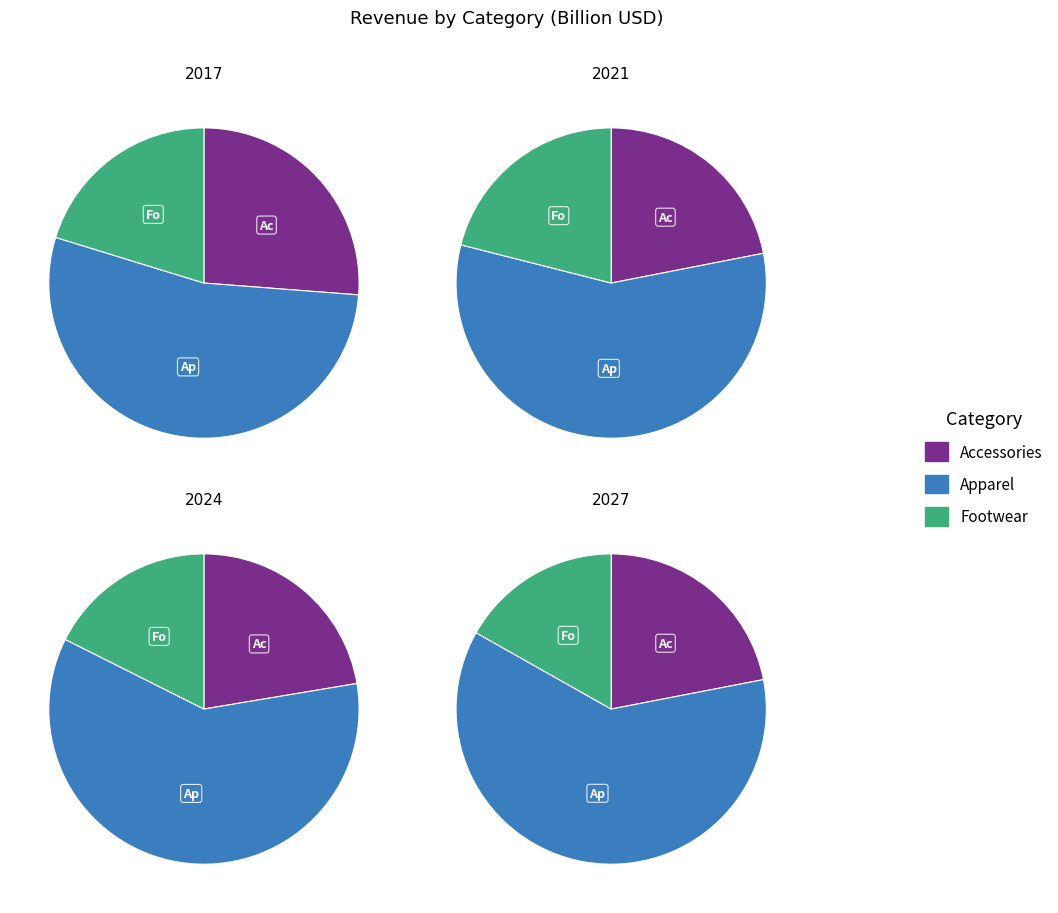

To the nearest percent, what is the combined percentage of Apparel and Accessories?

79%